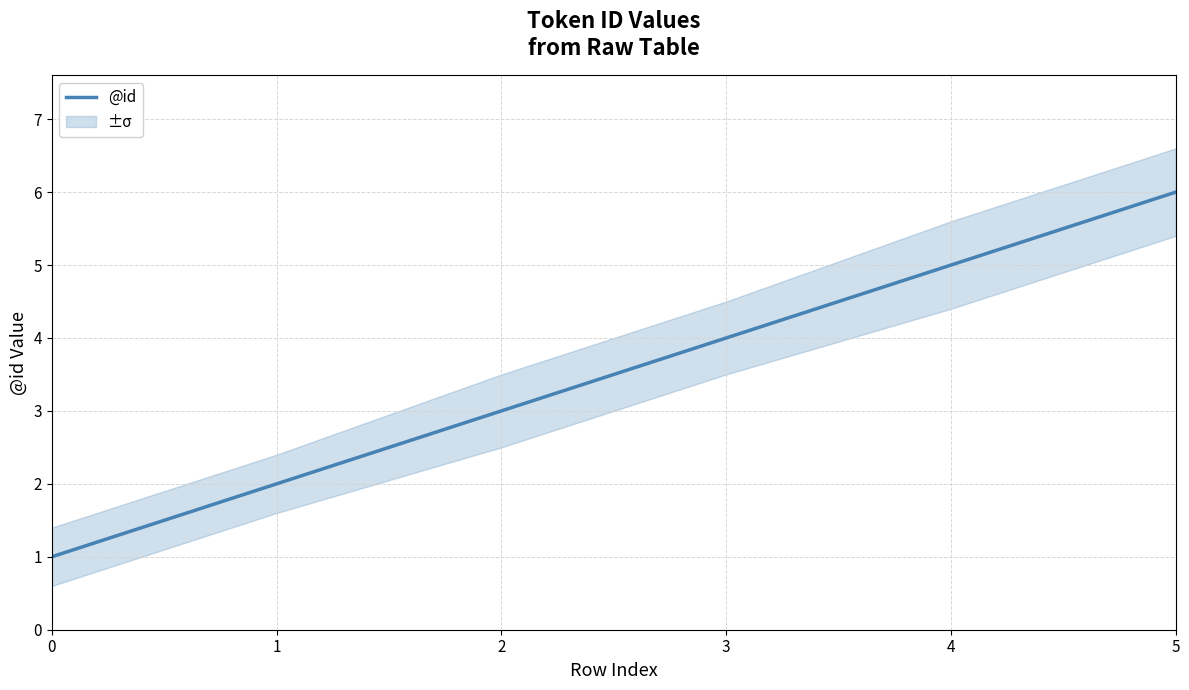

Reading left to right, transcribe all the data shown in this chart.

1	2	3	4	5	6